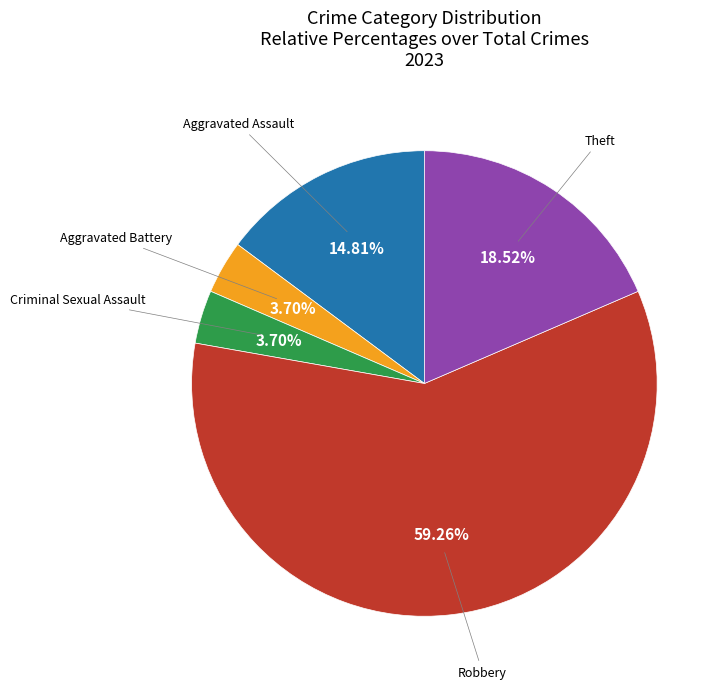

How many slices are in this pie chart?

5